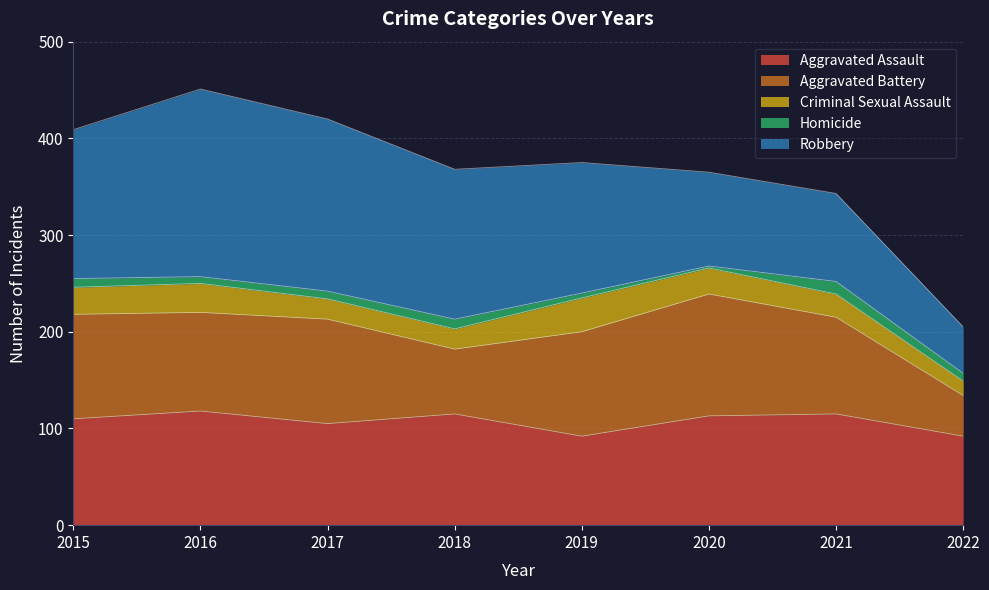

Rank the series by their maximum value, from lowest to highest.

Homicide, Criminal Sexual Assault, Aggravated Assault, Aggravated Battery, Robbery